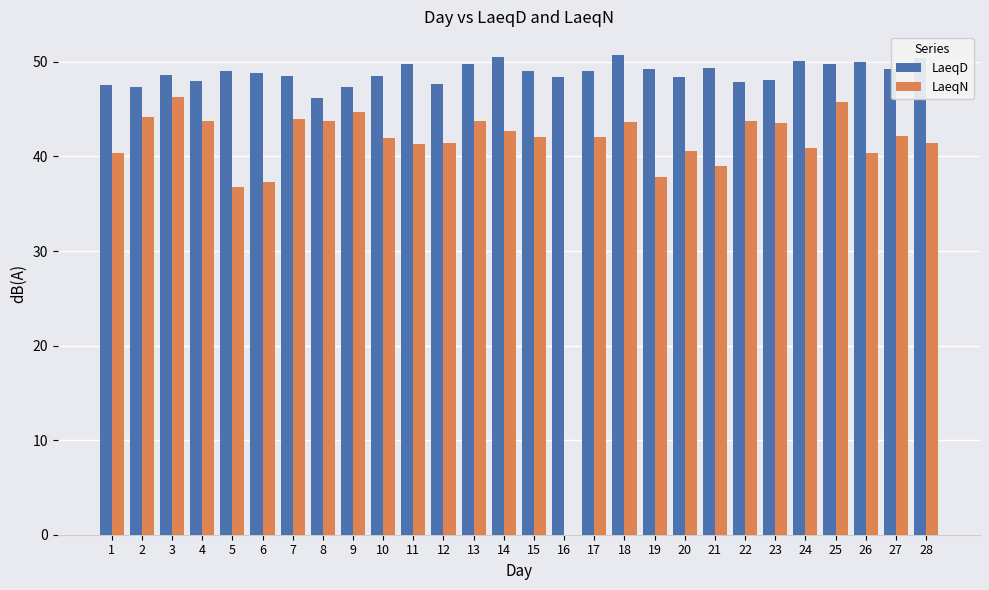

Is the value of LaeqD at 16 greater than the value of LaeqN at 7?

Yes